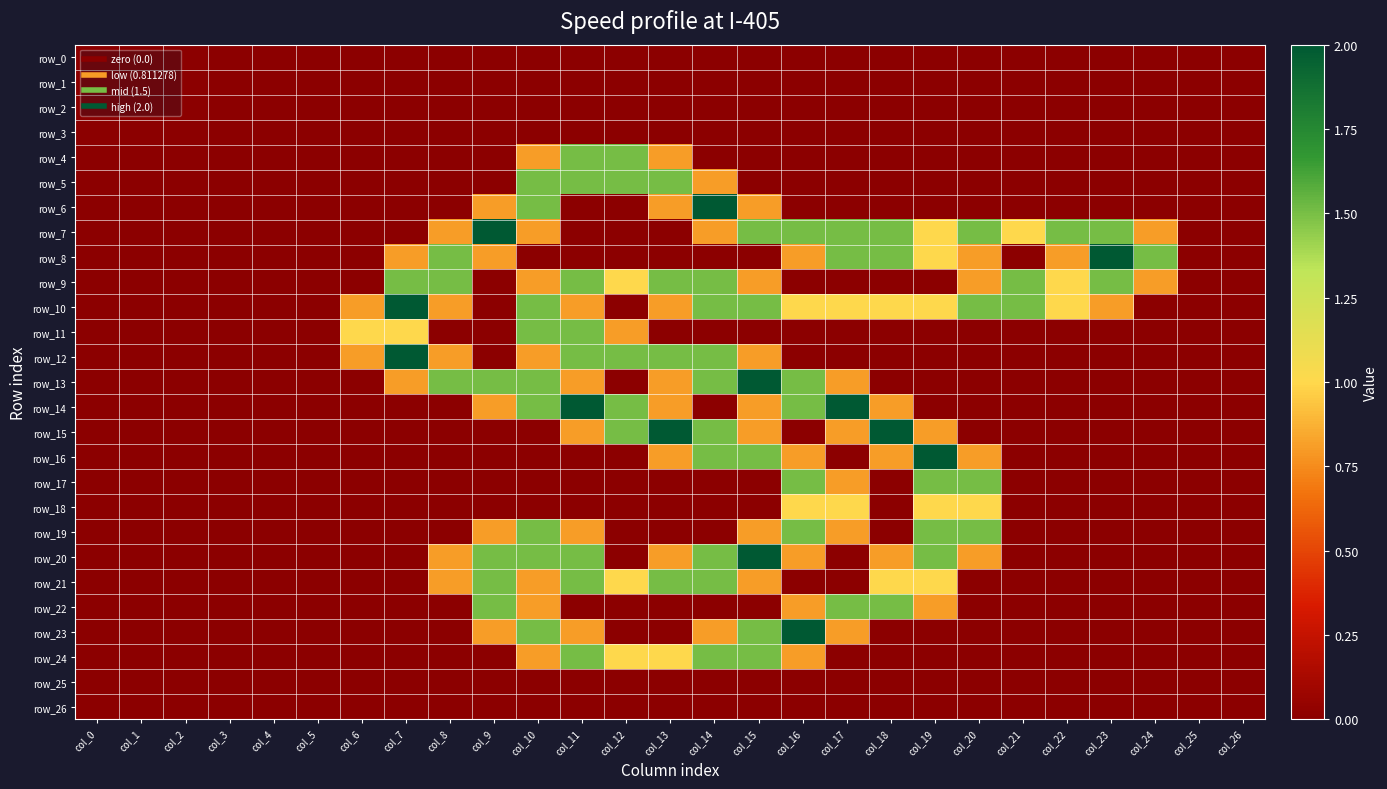

List the labels in order of row_8 value, smallest first.

col_0, col_1, col_2, col_3, col_4, col_5, col_6, col_10, col_11, col_12, col_13, col_14, col_15, col_21, col_25, col_26, col_7, col_9, col_16, col_20, col_22, col_19, col_8, col_17, col_18, col_24, col_23